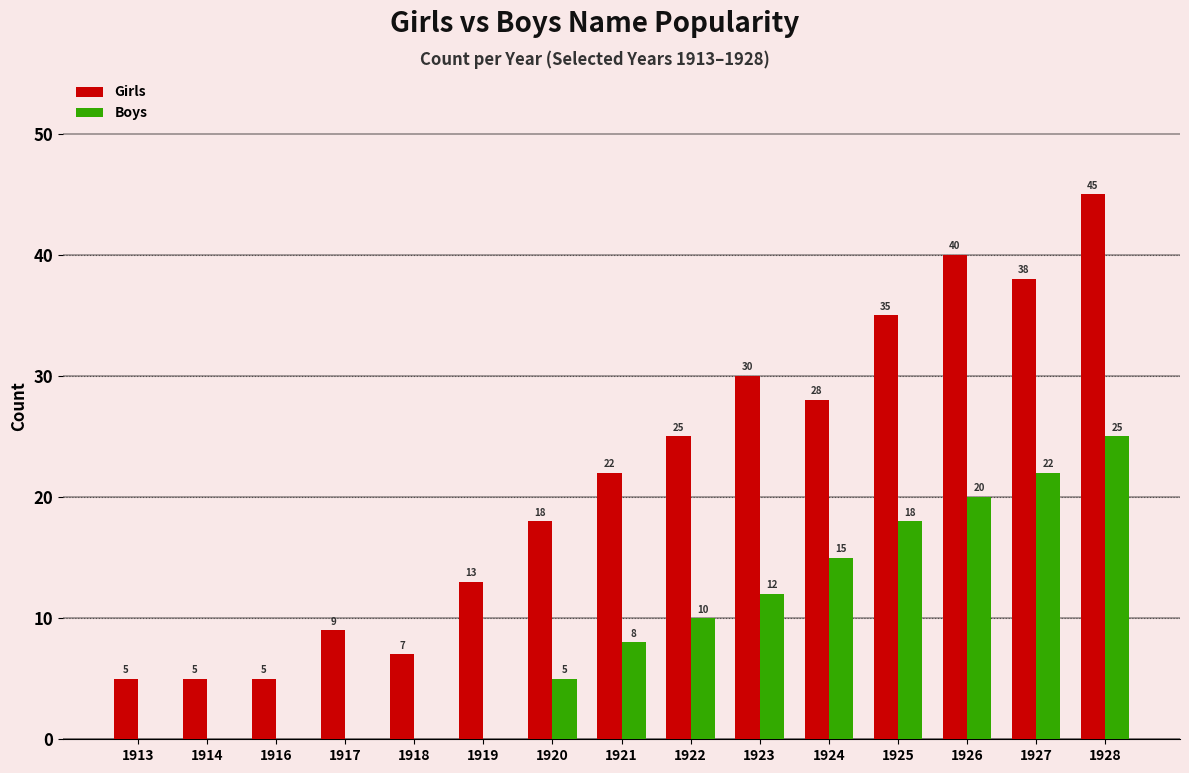

The Boys series shows 25 at 1928. True or false?

True